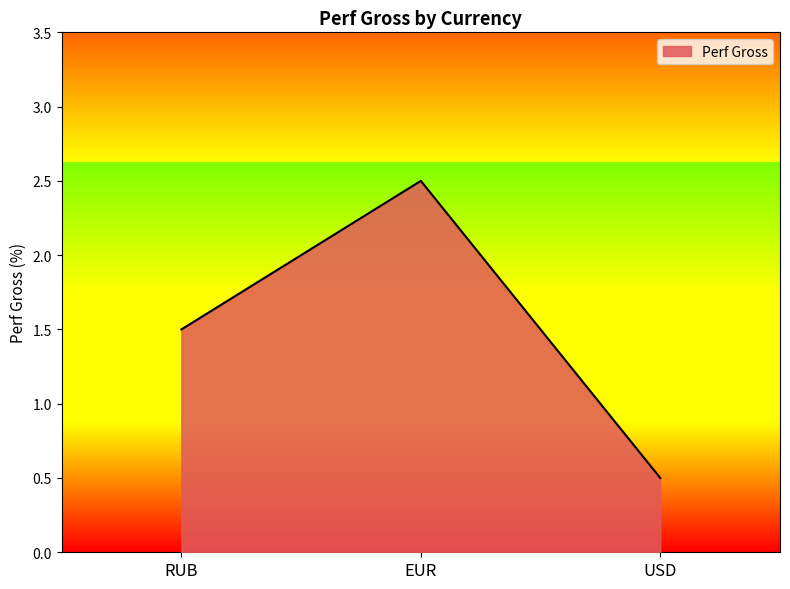

What position from the left is USD?

3